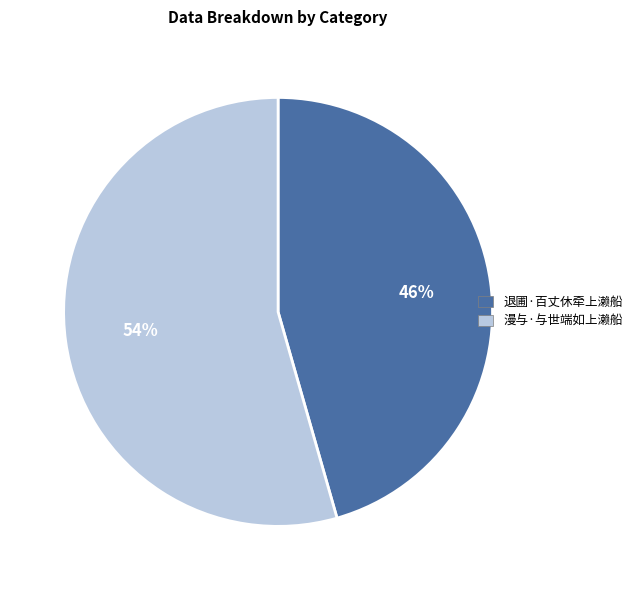

To the nearest percent, what is the average slice percentage?

50%